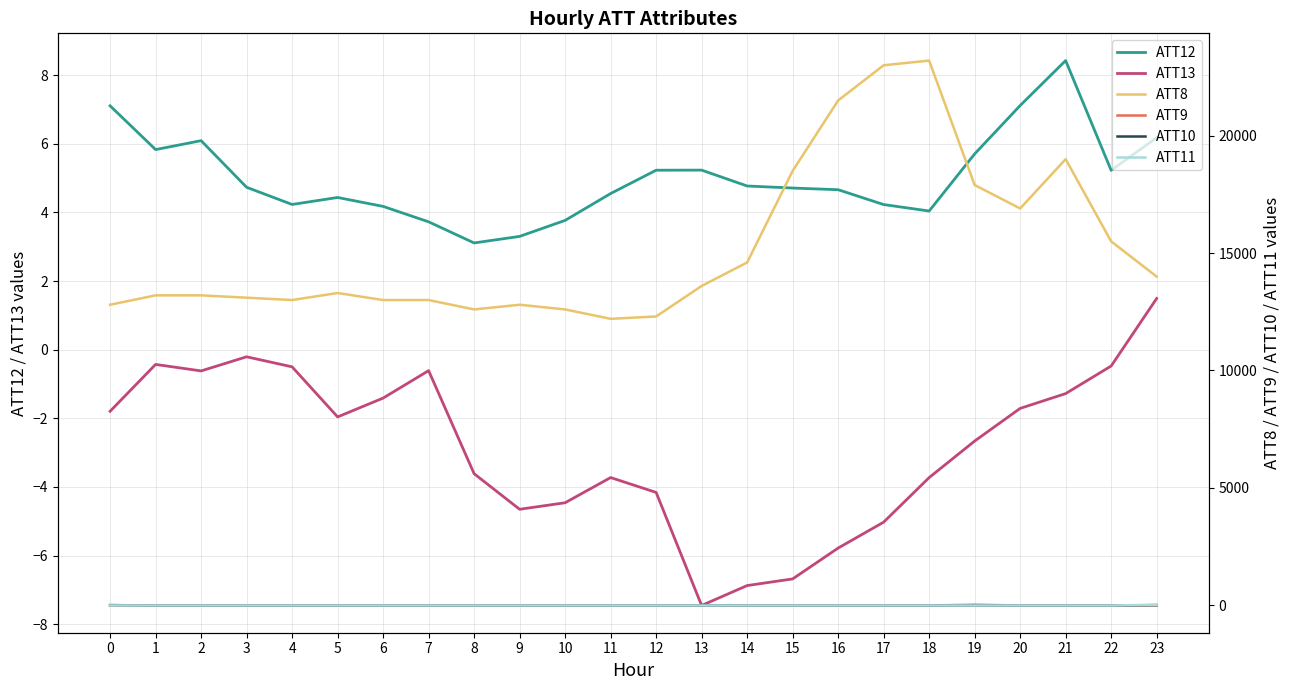

Is it true that ATT12 equals 3.7 at 7?

True